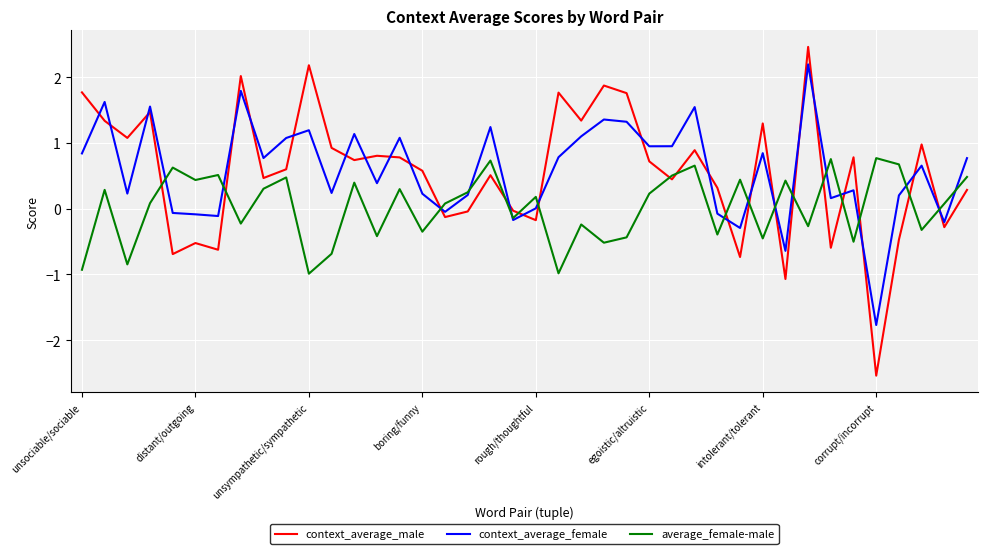

What is the highest value of the context_average_female series?

2.2